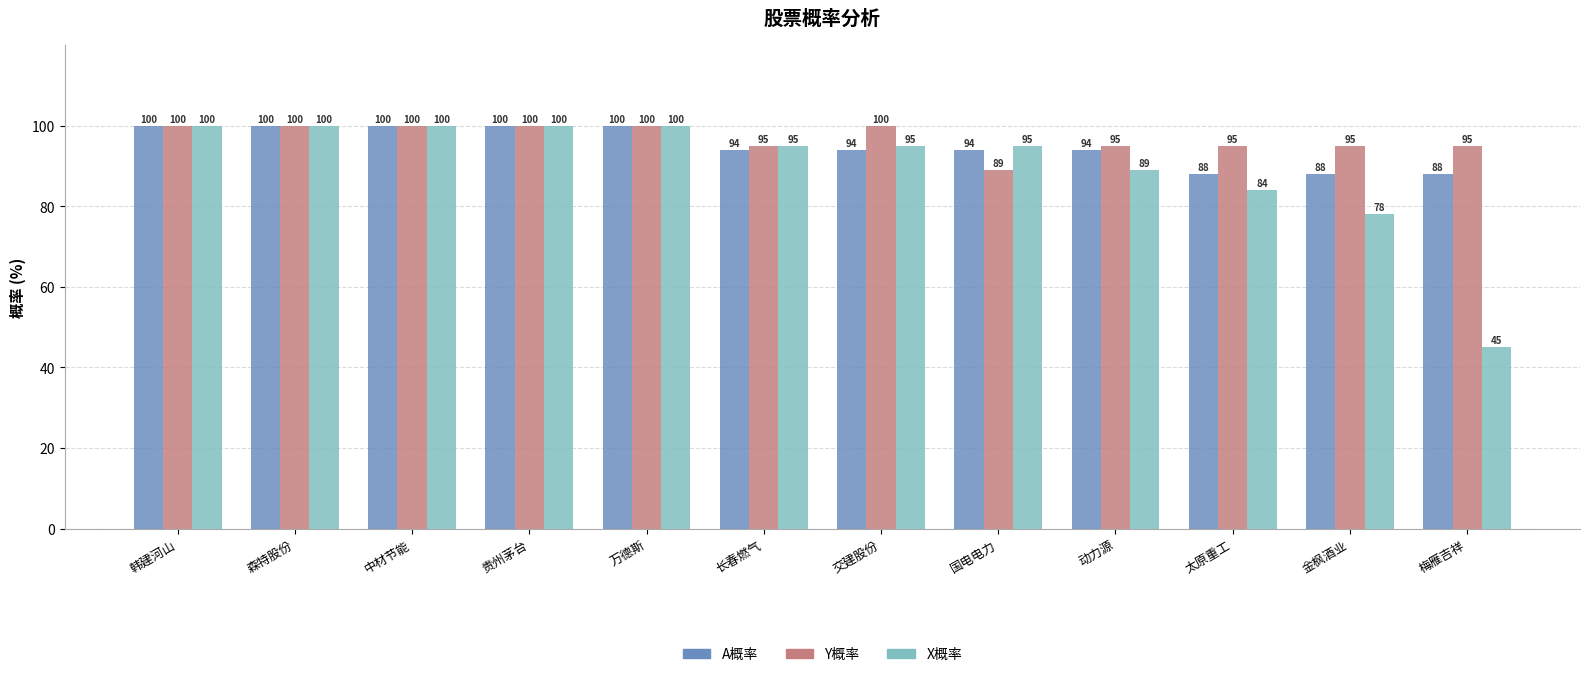

What is the difference between the highest and lowest values at 金枫酒业?

17